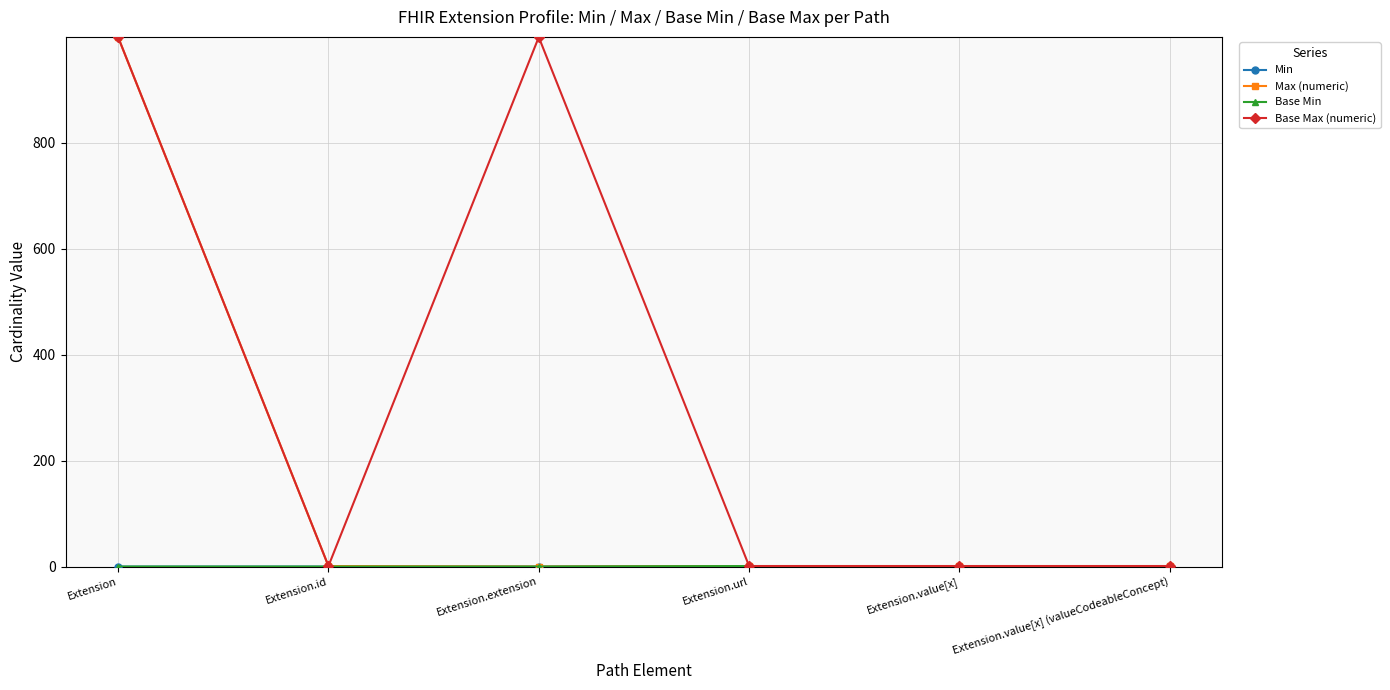

The value of Base Min at Extension.extension is 0. True or false?

True